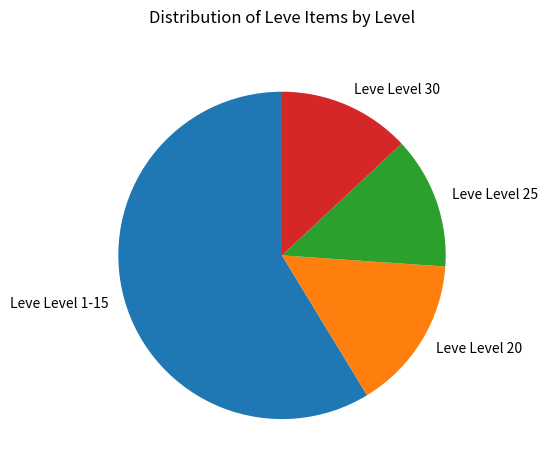

The Leve Level 20 slice represents 15% of the pie. True or false?

True